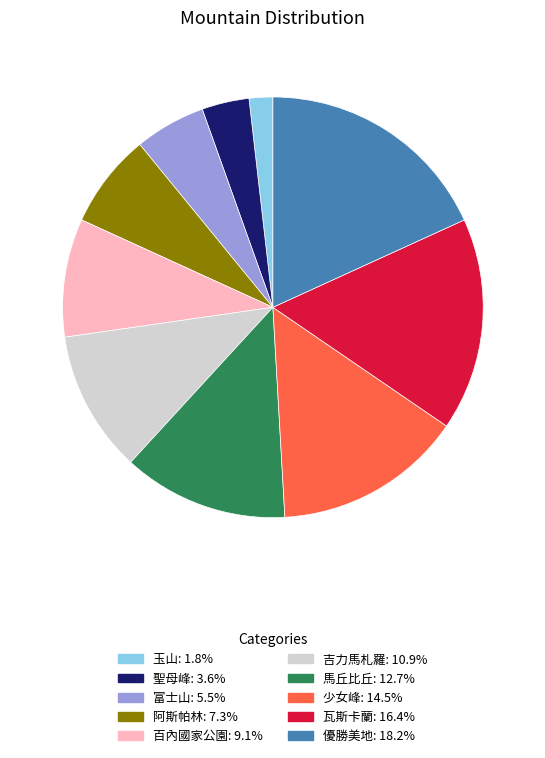

Approximately how many times larger is the value at 瓦斯卡蘭 compared to 聖母峰?

4.5